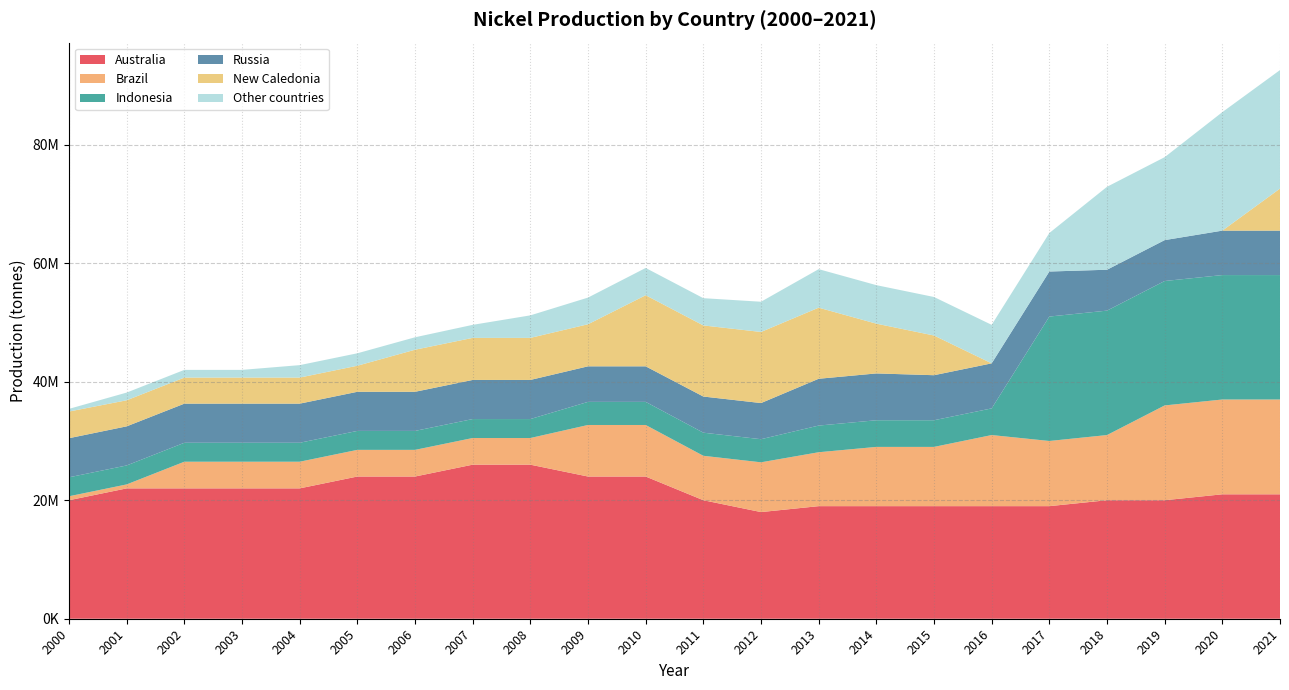

Reading left to right, what are all the values shown in this chart?

Australia: 2000=20000000	2001=22000000	2002=22000000	2003=22000000	2004=22000000	2005=24000000	2006=24000000	2007=26000000	2008=26000000	2009=24000000	2010=24000000	2011=20000000	2012=18000000	2013=19000000	2014=19000000	2015=19000000	2016=19000000	2017=19000000	2018=20000000	2019=20000000	2020=21000000	2021=21000000
Brazil: 2000=670000	2001=670000	2002=4500000	2003=4500000	2004=4500000	2005=4500000	2006=4500000	2007=4500000	2008=4500000	2009=8700000	2010=8700000	2011=7500000	2012=8400000	2013=9100000	2014=10000000	2015=10000000	2016=12000000	2017=11000000	2018=11000000	2019=16000000	2020=16000000	2021=16000000
Indonesia: 2000=3200000	2001=3200000	2002=3200000	2003=3200000	2004=3200000	2005=3200000	2006=3200000	2007=3200000	2008=3200000	2009=3900000	2010=3900000	2011=3900000	2012=3900000	2013=4500000	2014=4500000	2015=4500000	2016=4500000	2017=21000000	2018=21000000	2019=21000000	2020=21000000	2021=21000000
Russia: 2000=6600000	2001=6600000	2002=6600000	2003=6600000	2004=6600000	2005=6600000	2006=6600000	2007=6600000	2008=6600000	2009=6000000	2010=6000000	2011=6100000	2012=6100000	2013=7900000	2014=7900000	2015=7600000	2016=7600000	2017=7600000	2018=6900000	2019=6900000	2020=7500000	2021=7500000
New Caledonia: 2000=4500000	2001=4400000	2002=4400000	2003=4400000	2004=4400000	2005=4400000	2006=7100000	2007=7100000	2008=7100000	2009=7100000	2010=12000000	2011=12000000	2012=12000000	2013=12000000	2014=8400000	2015=6700000	2016=0	2017=0	2018=0	2019=0	2020=0	2021=7100000
Other countries: 2000=450000	2001=1300000	2002=1300000	2003=1300000	2004=2100000	2005=2100000	2006=2100000	2007=2200000	2008=3800000	2009=4500000	2010=4600000	2011=4600000	2012=5100000	2013=6500000	2014=6500000	2015=6500000	2016=6500000	2017=6500000	2018=14000000	2019=14000000	2020=20000000	2021=20000000